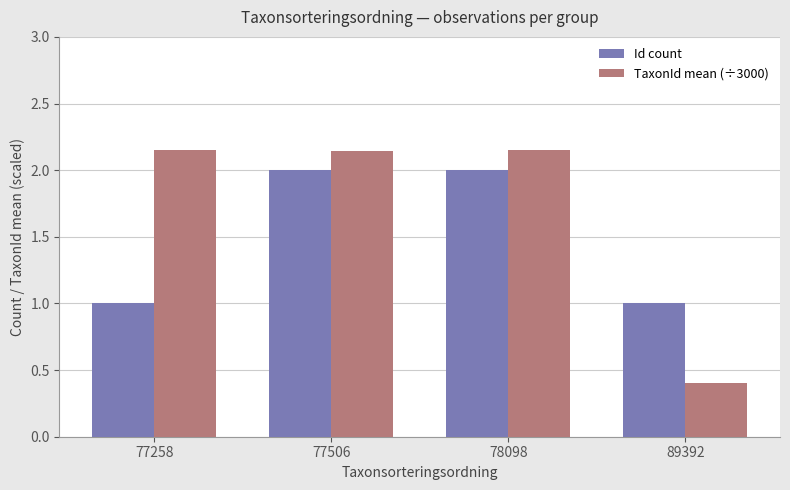

Which series has the largest range (max minus min)?

TaxonId mean (÷3000)